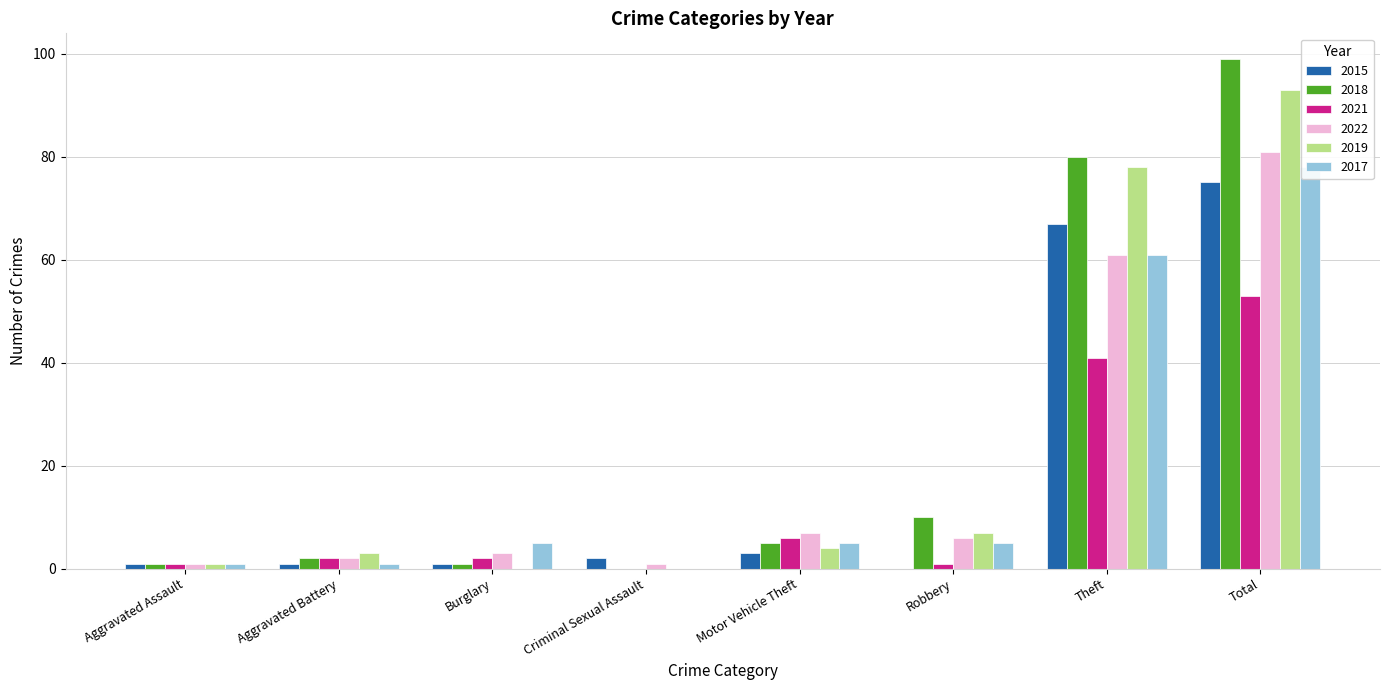

Between Criminal Sexual Assault and Robbery, which series saw the biggest shift?

2018